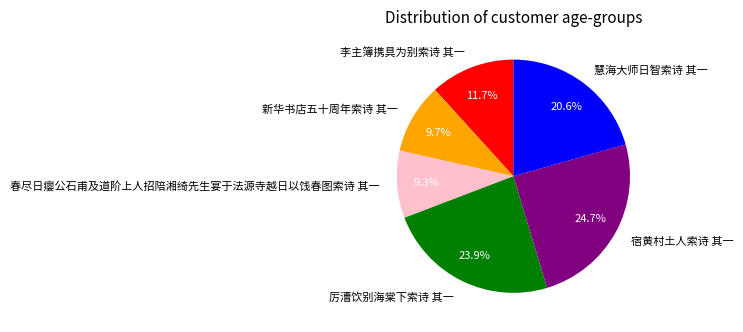

What is the ratio of the value at 春尽日瘿公石甫及道阶上人招陪湘绮先生宴于法源寺越日以饯春图索诗 其一 to the value at 慧海大师日智索诗 其一?

0.5